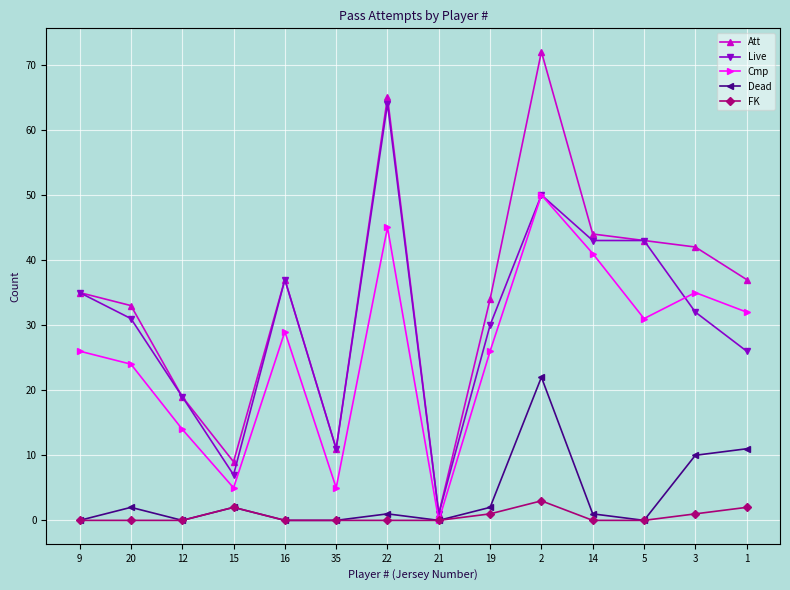

Which series has the widest spread of values?

Att